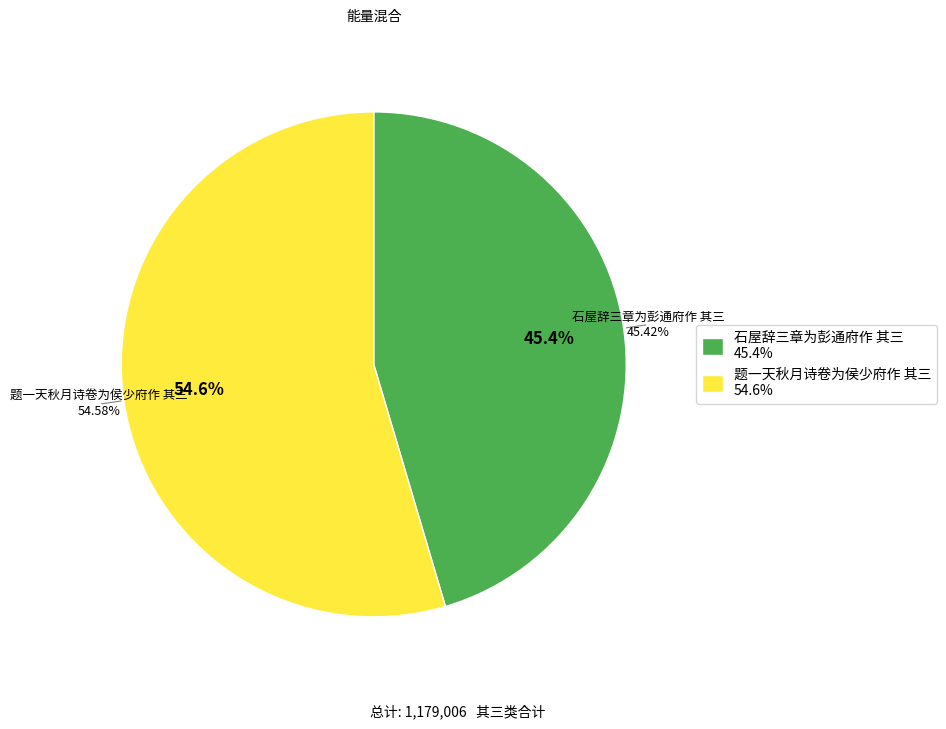

To the nearest percent, what is the combined percentage of 石屋辞三章为彭通府作 其三 and 题一天秋月诗卷为侯少府作 其三?

100%